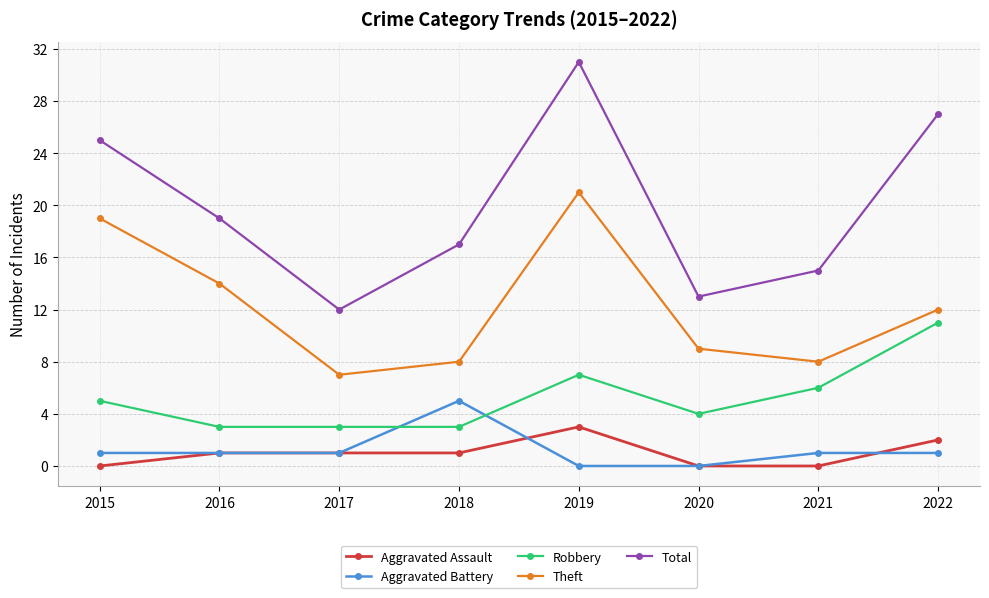

What is the minimum value for Theft?

7